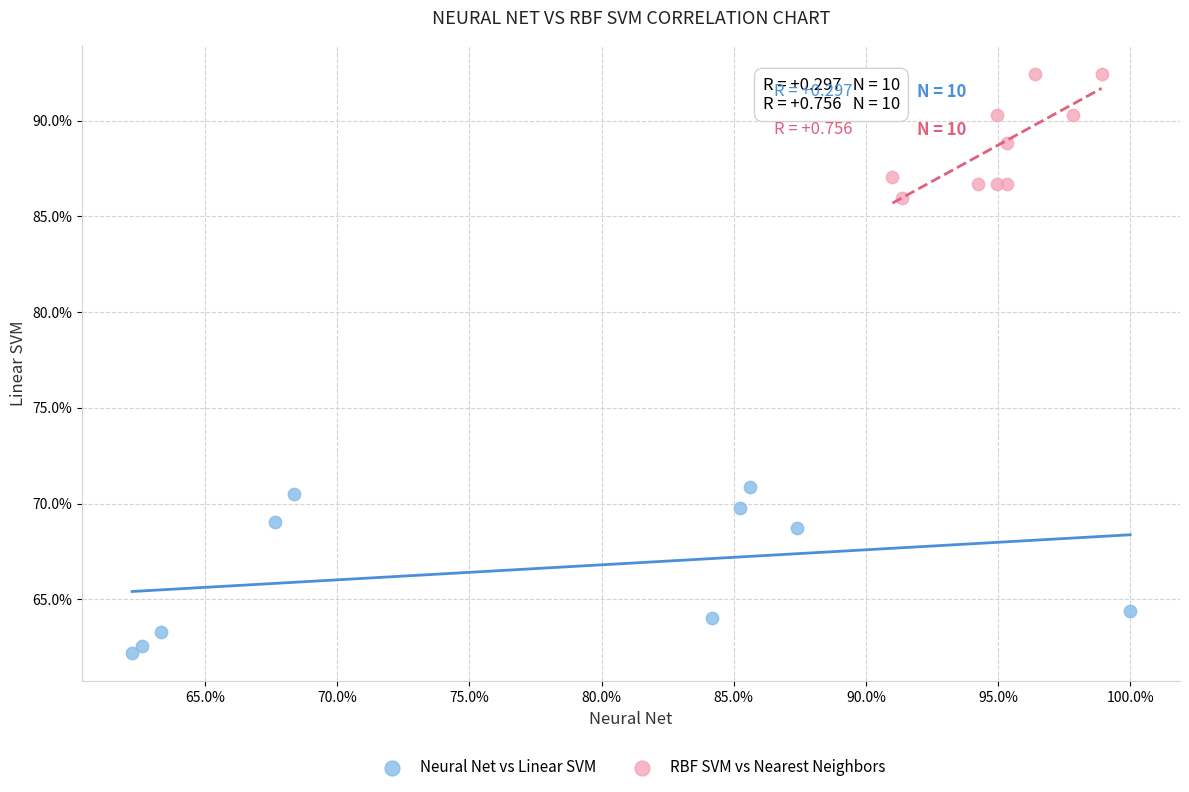

Which series reaches the maximum Y coordinate?

RBF SVM vs Nearest Neighbors